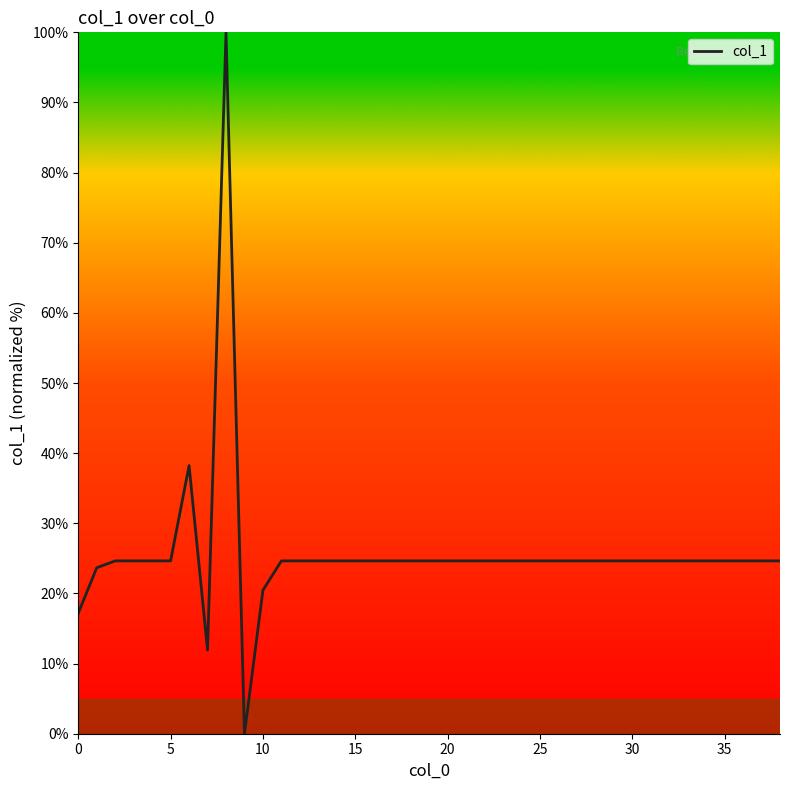

Reading right to left, list all the values displayed in this chart.

24.6	24.6	24.6	24.6	24.6	24.6	24.6	24.6	24.6	24.6	24.6	24.6	24.6	24.6	24.6	24.6	24.6	24.6	24.6	24.6	24.6	24.6	24.6	24.6	24.6	24.6	24.6	24.6	20.5	0.0	100.0	11.9	38.2	24.6	24.6	24.6	24.6	23.7	17.2